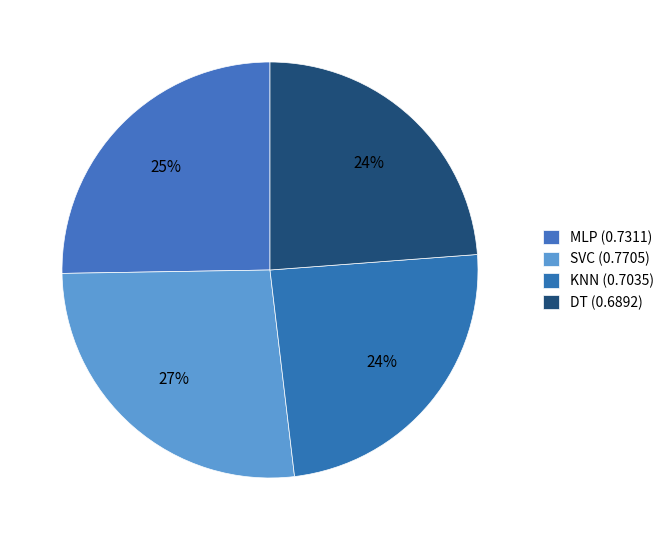

How many segments does this pie chart have?

4